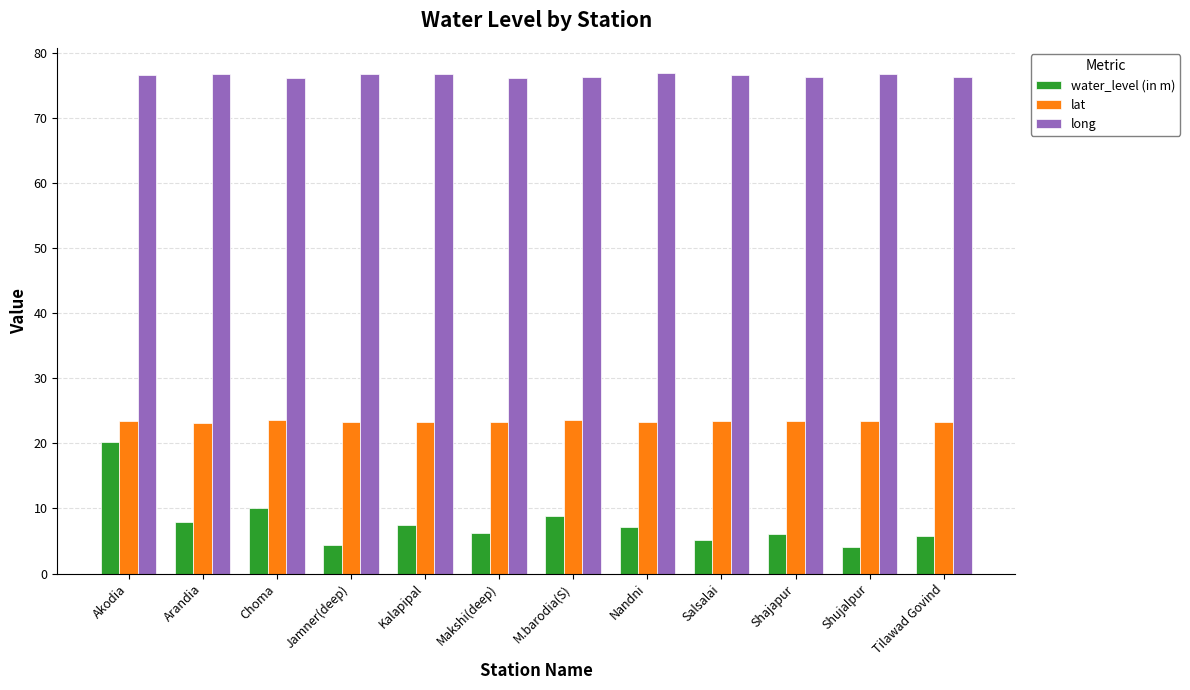

What is the sum of all lat values?

280.7